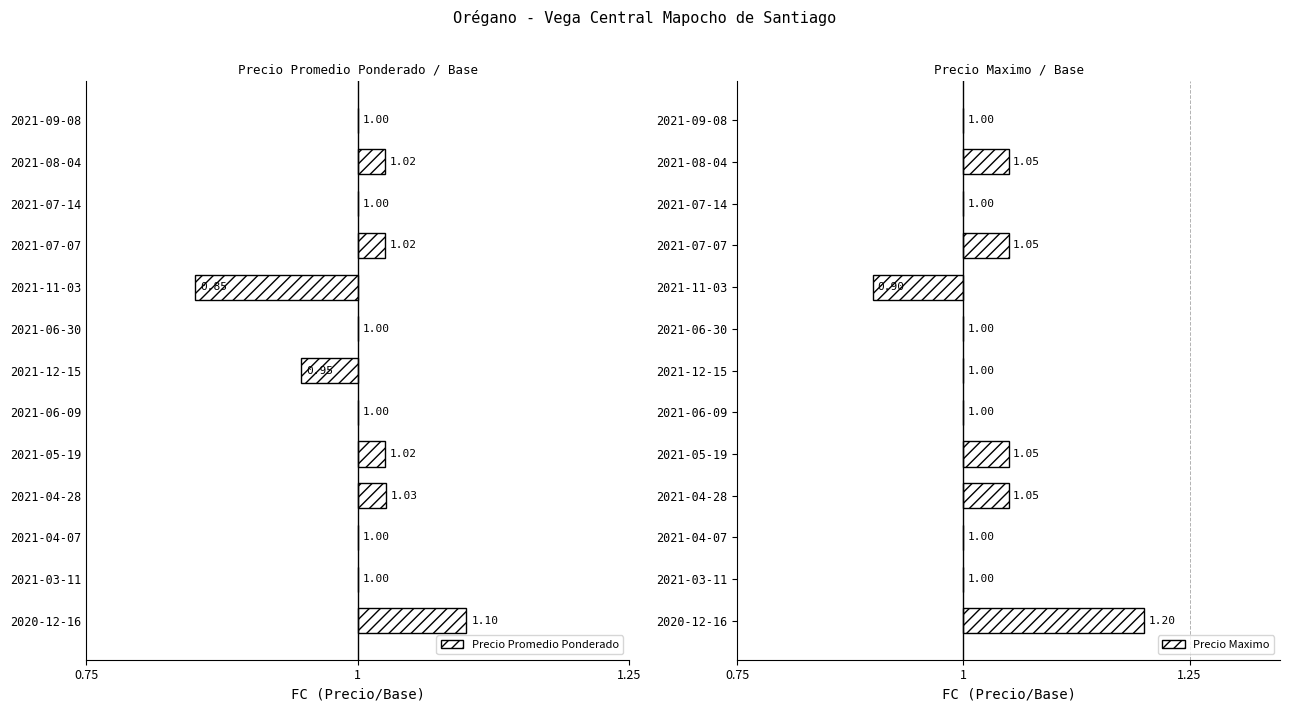

True or false: Precio Promedio Ponderado has a value of 0.0 at 2021-03-11.

True